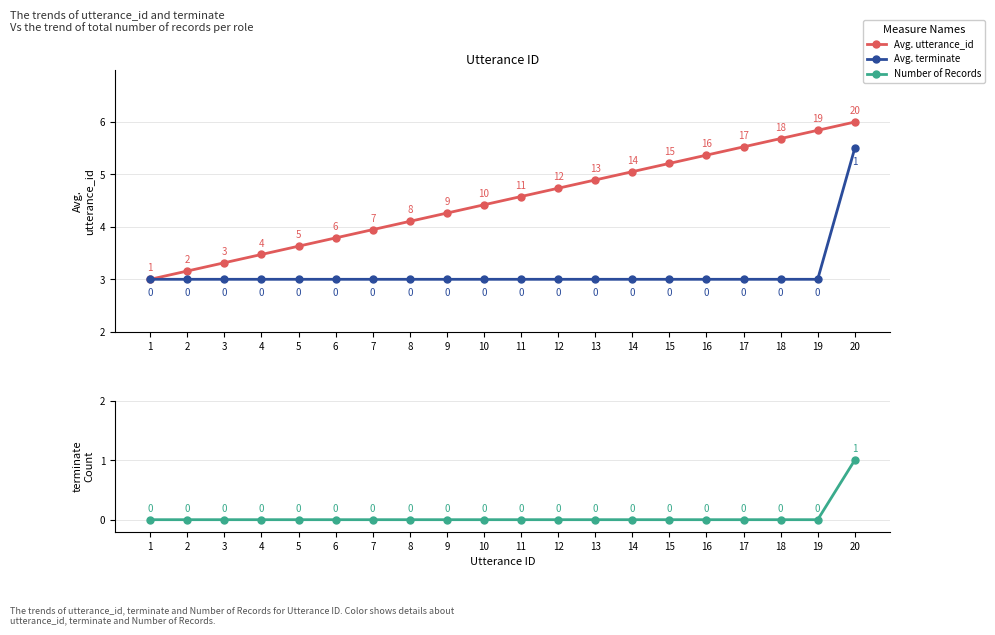

Is the value of Number of Records at 1 greater than the value of Avg. utterance_id at 7?

No